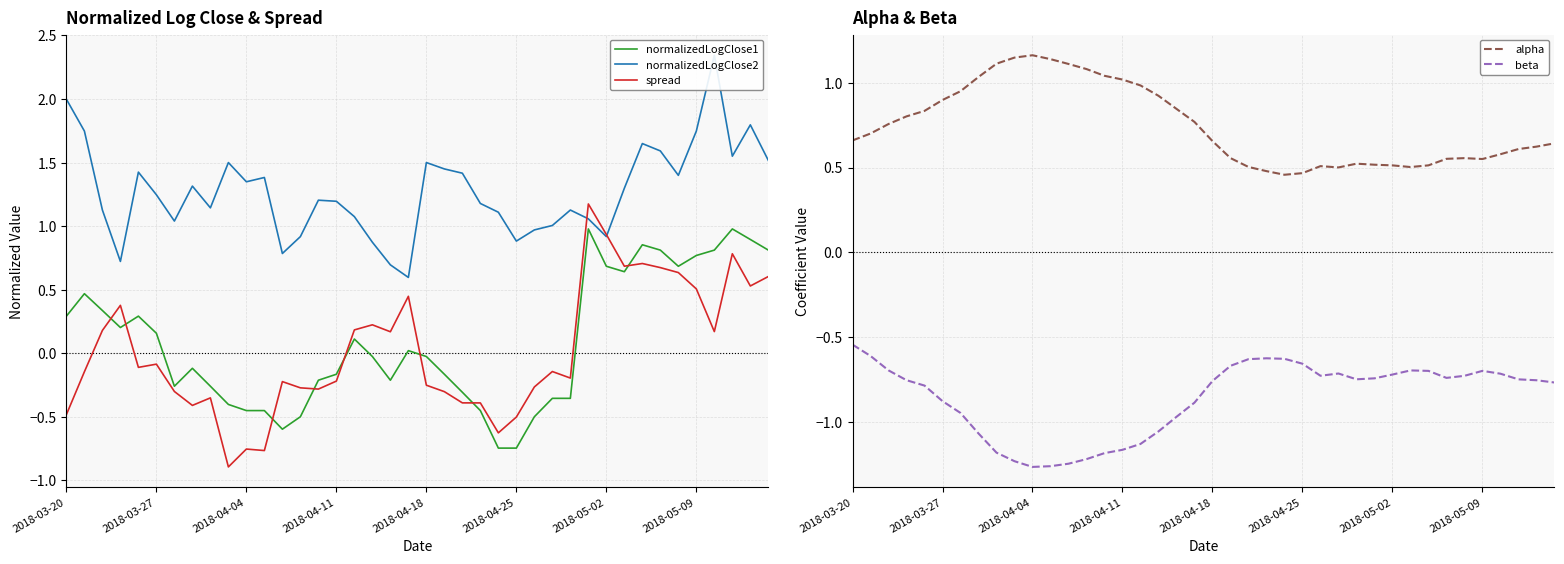

True or false: normalizedLogClose1 and spread cross at least once.

True